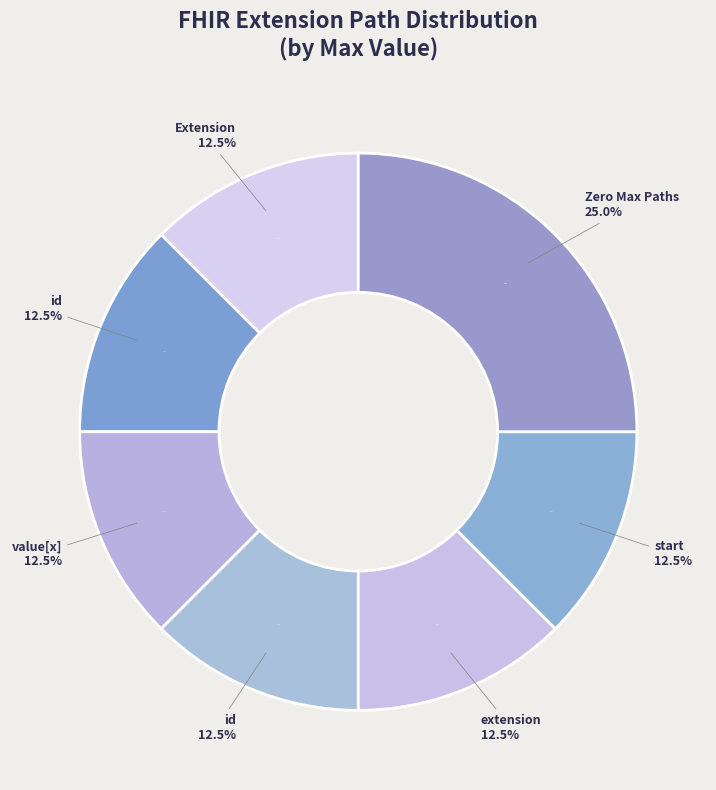

Count the number of slices in the pie.

8